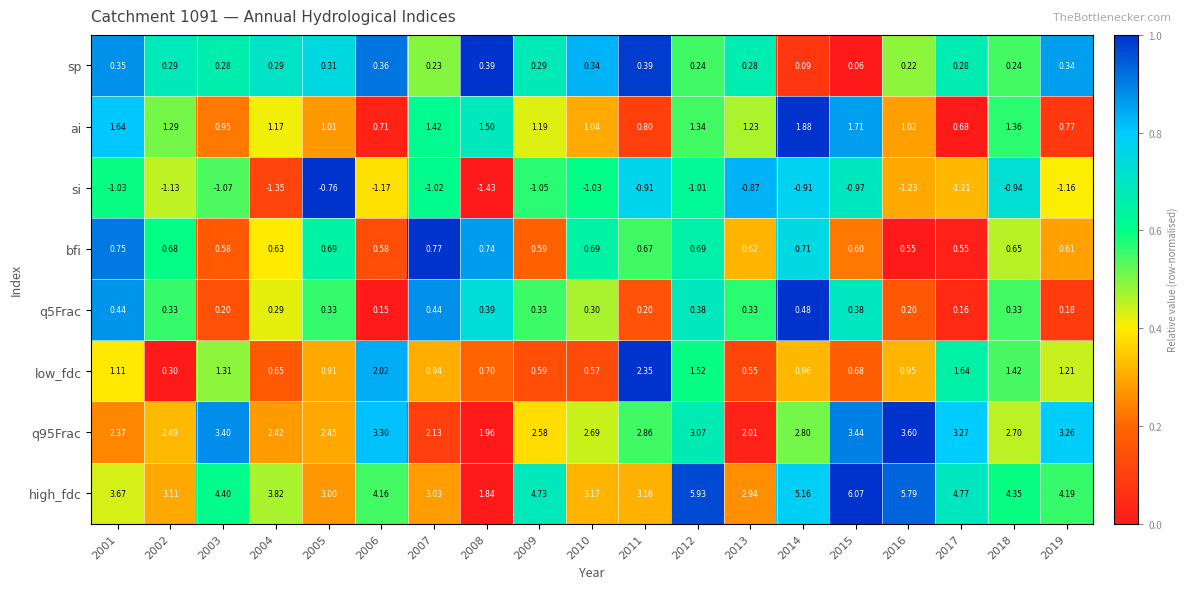

What is the difference between the highest and lowest values at 2018?

5.3